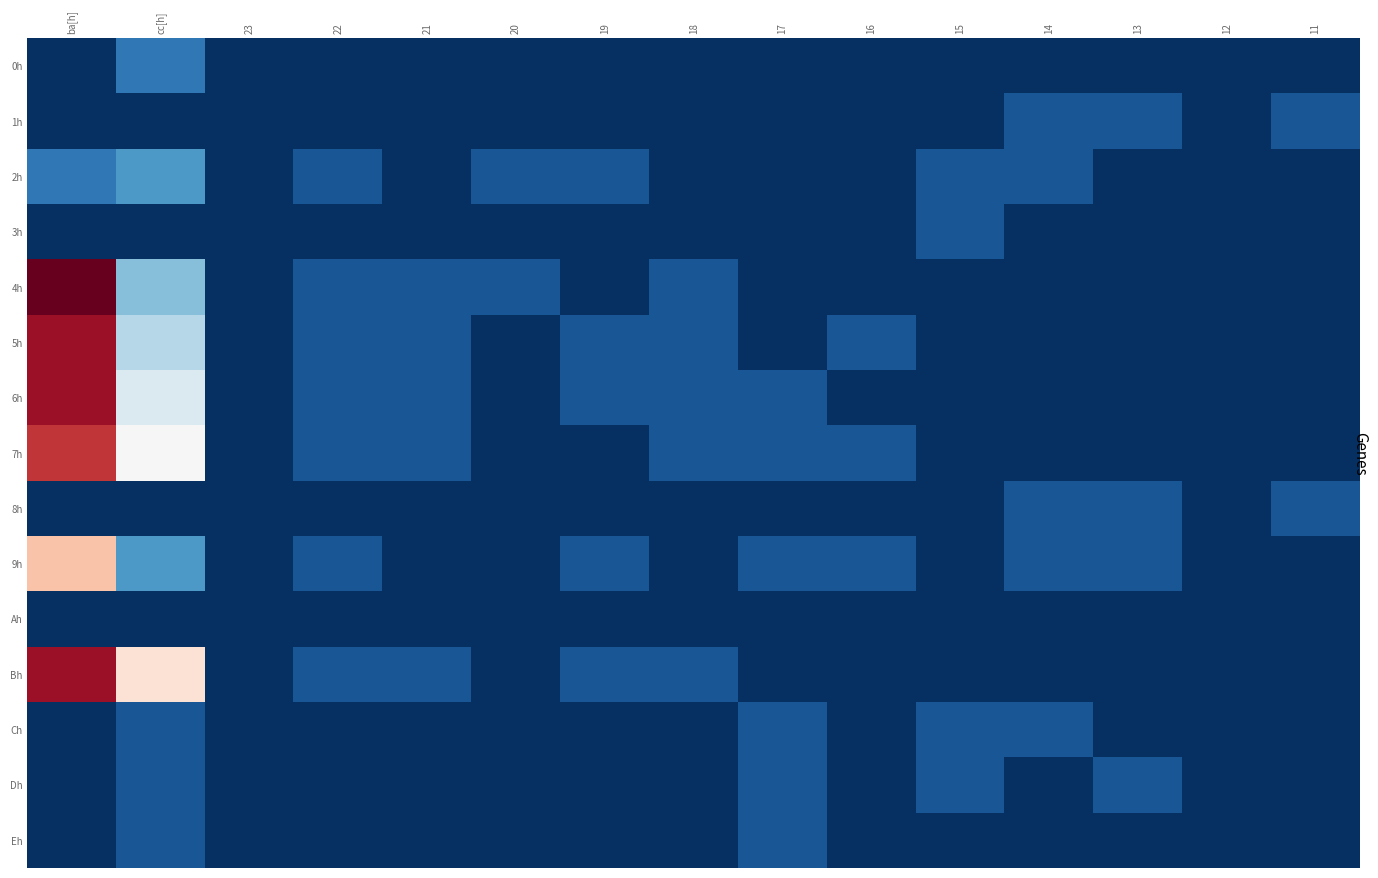

Between cc[h] and 21, which series saw the biggest shift?

Bh